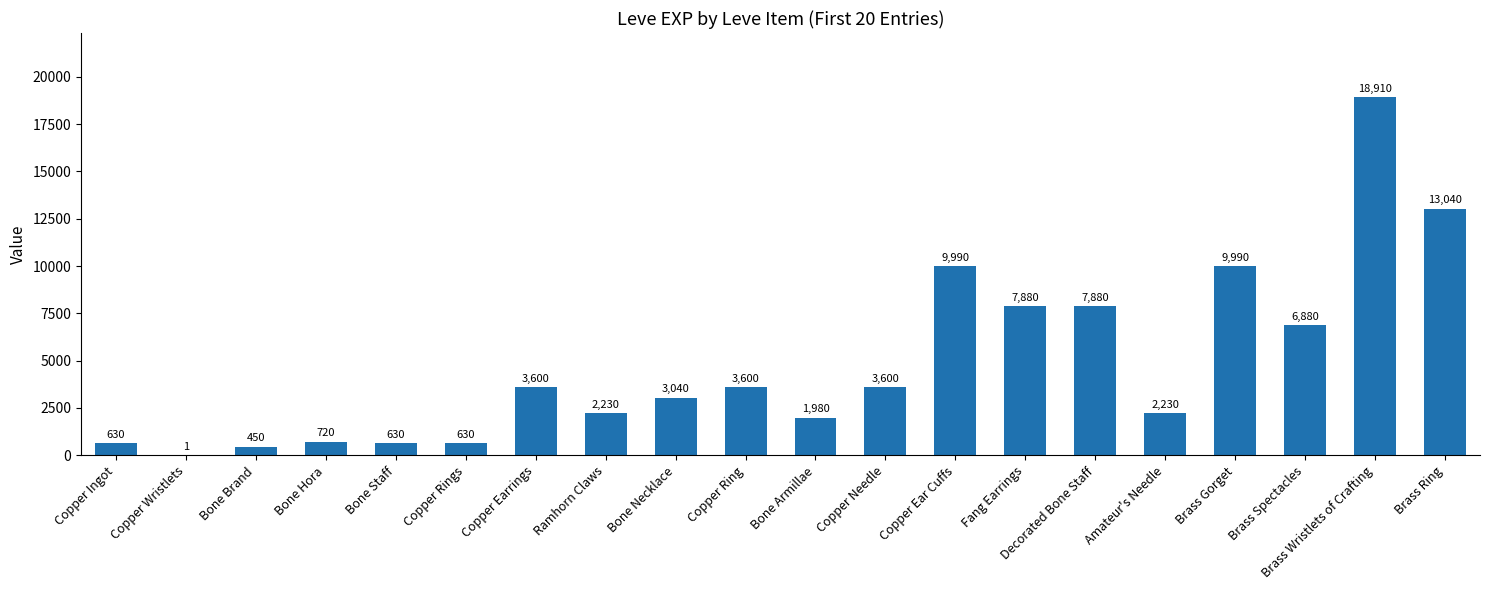

Read the value at Bone Armillae.

1980